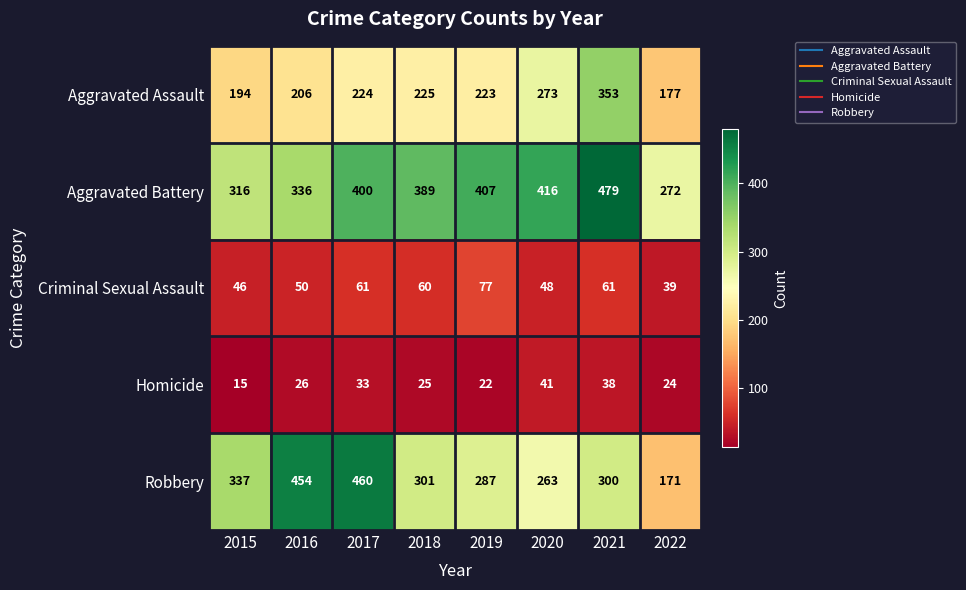

The value of Robbery at 2015 is 527. True or false?

False